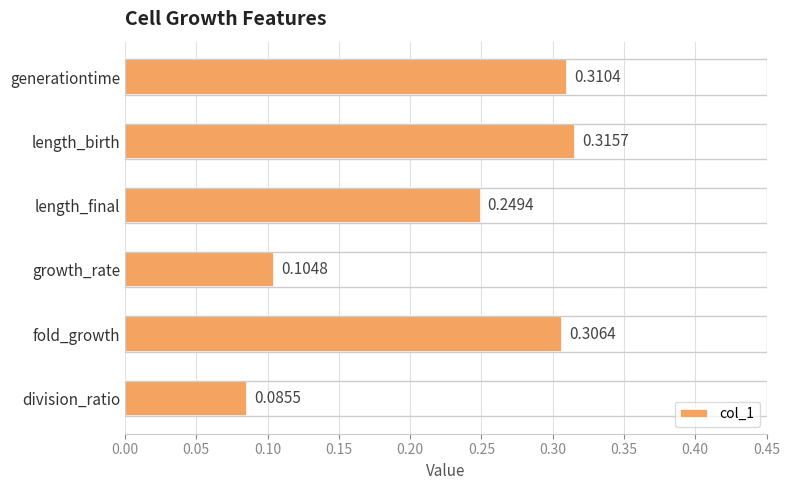

Does the chart contain stacked bars?

No